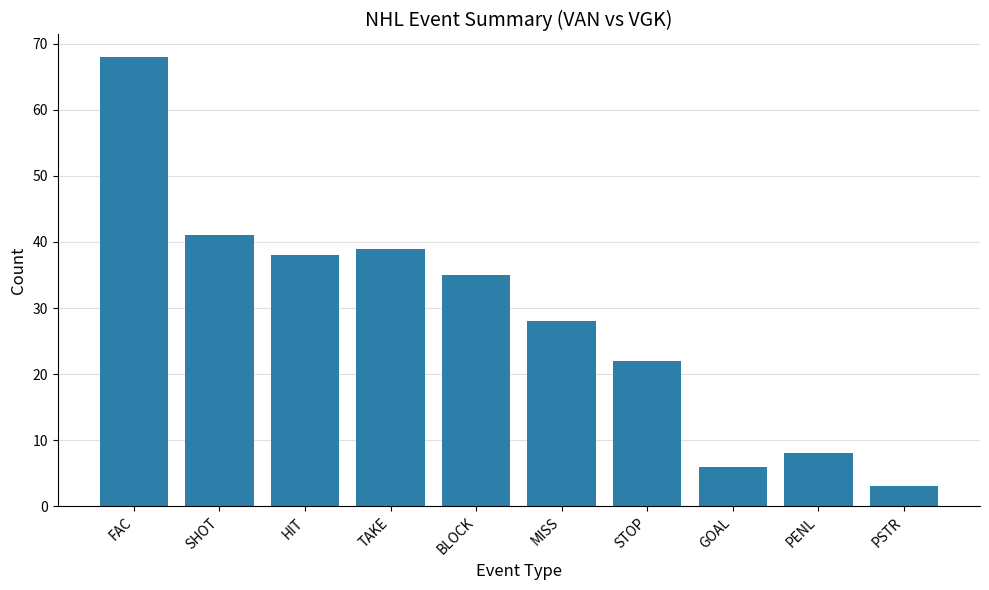

What is the label of the 1st bar from the right?

PSTR